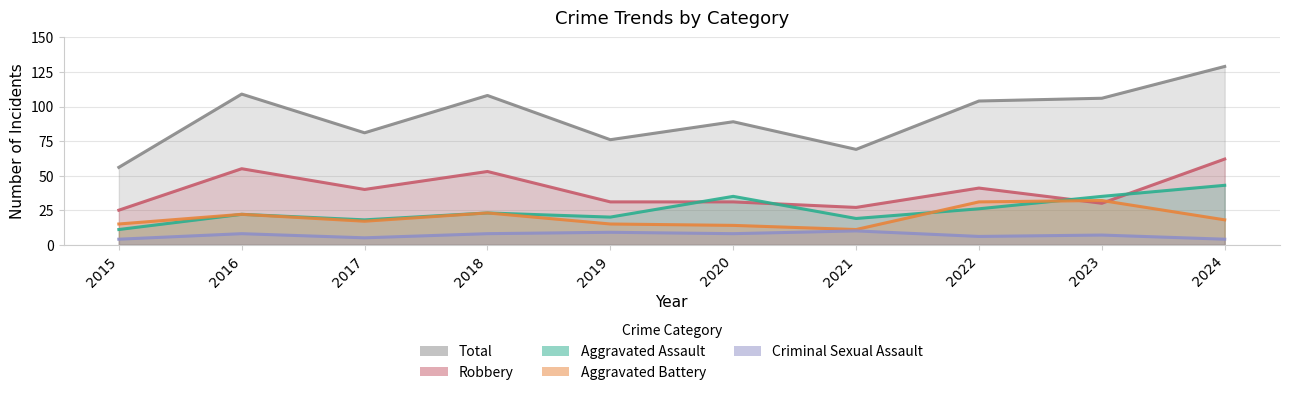

The Total series shows 109 at 2016. True or false?

True